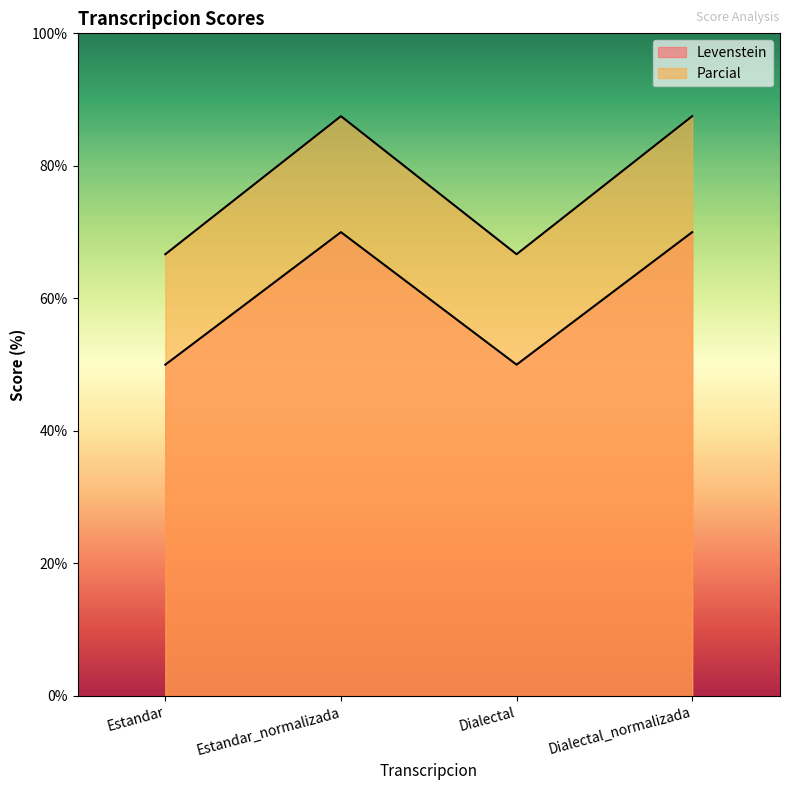

True or false: Parcial and Levenstein cross at least once.

False